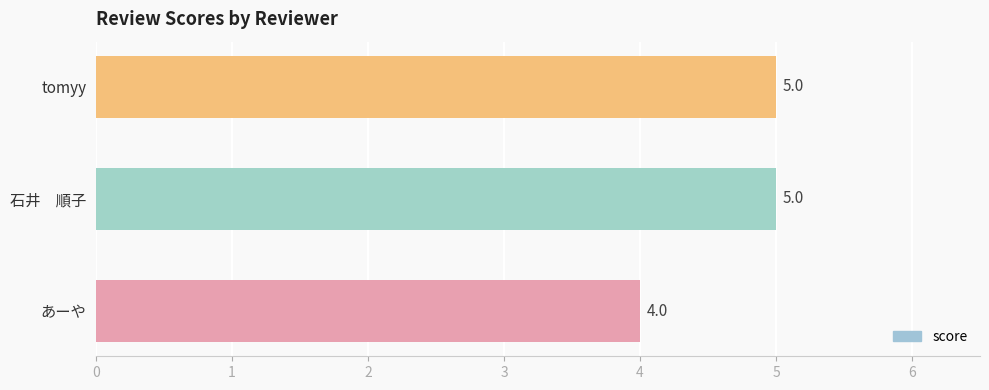

What is the smallest value displayed?

4